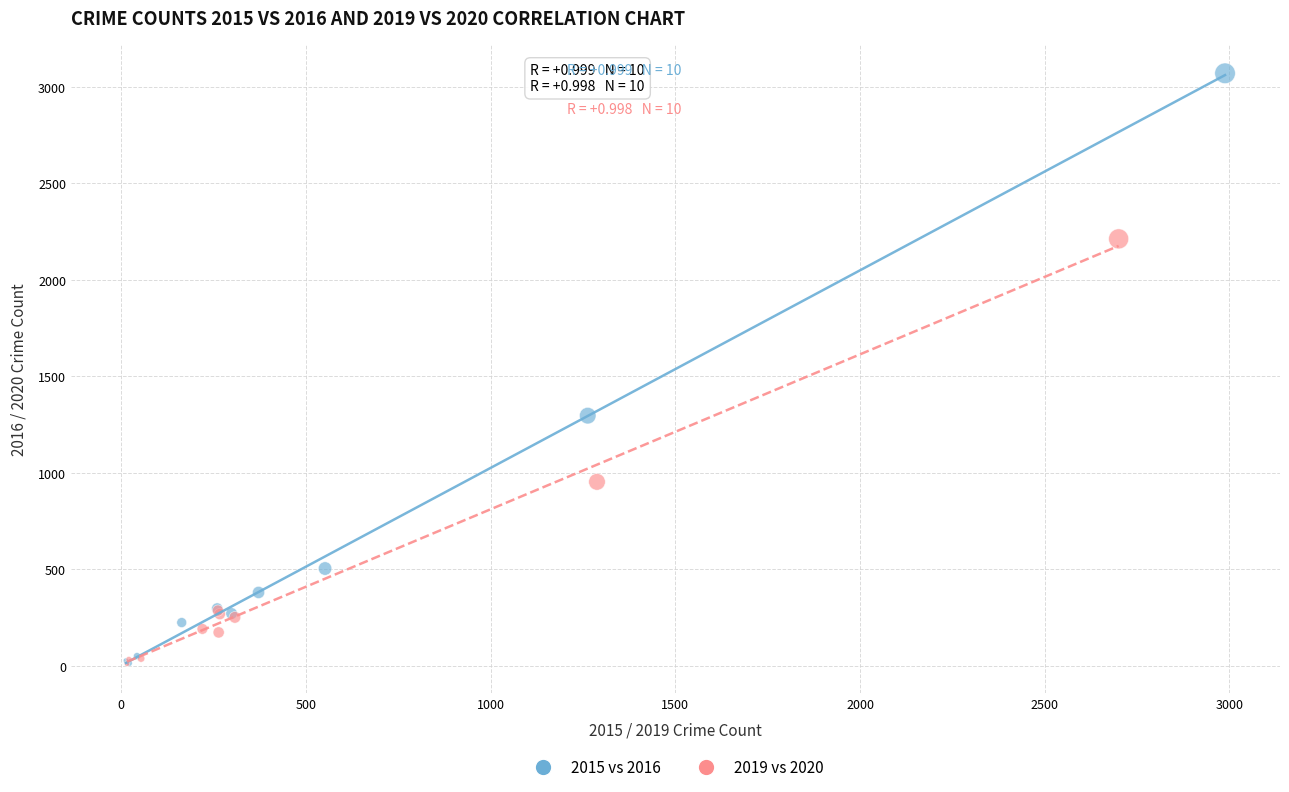

Which series has the largest Y range (max minus min)?

2015 vs 2016